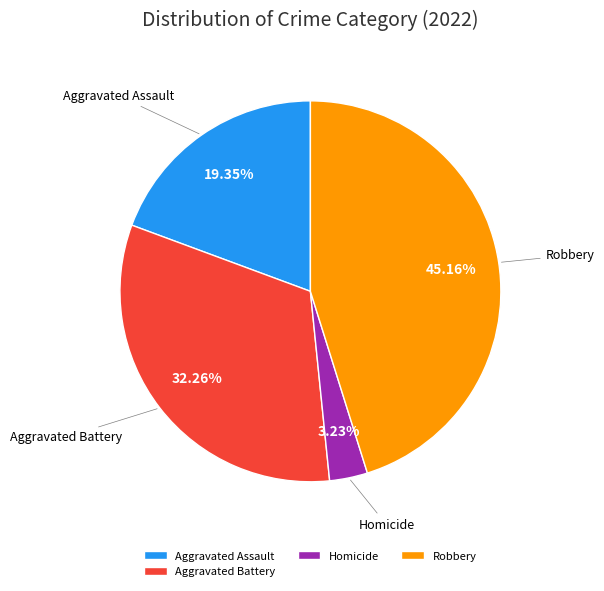

What is the largest slice in the pie chart?

Robbery